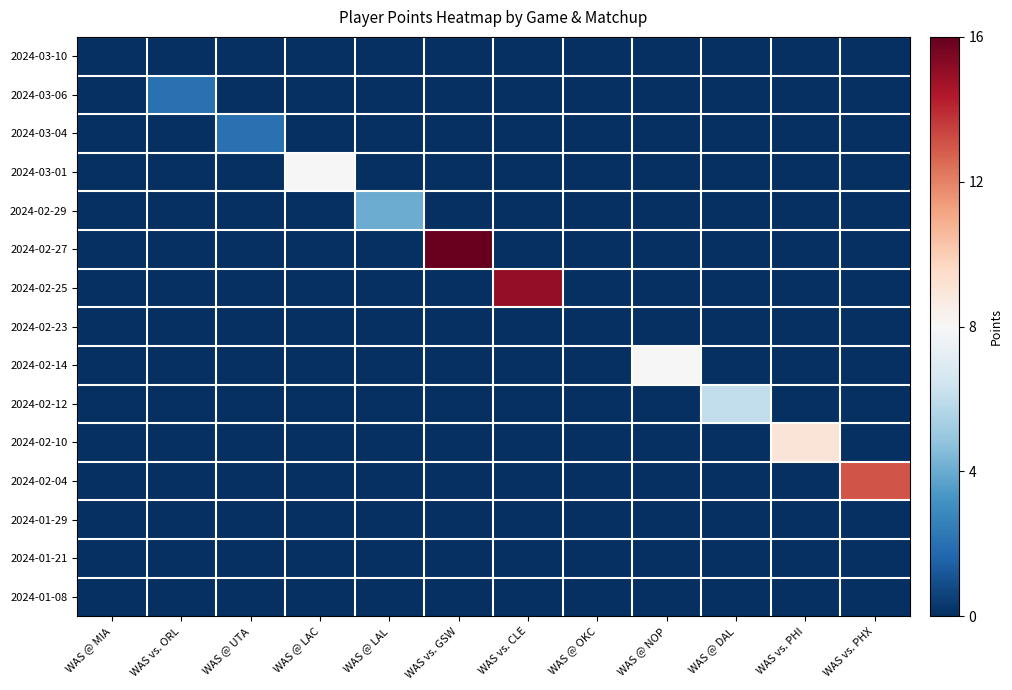

Reading left to right, extract all data points from this chart.

2024-03-10: WAS @ MIA=0	WAS vs. ORL=0	WAS @ UTA=0	WAS @ LAC=0	WAS @ LAL=0	WAS vs. GSW=0	WAS vs. CLE=0	WAS @ OKC=0	WAS @ NOP=0	WAS @ DAL=0	WAS vs. PHI=0	WAS vs. PHX=0
2024-03-06: WAS @ MIA=0	WAS vs. ORL=2	WAS @ UTA=0	WAS @ LAC=0	WAS @ LAL=0	WAS vs. GSW=0	WAS vs. CLE=0	WAS @ OKC=0	WAS @ NOP=0	WAS @ DAL=0	WAS vs. PHI=0	WAS vs. PHX=0
2024-03-04: WAS @ MIA=0	WAS vs. ORL=0	WAS @ UTA=2	WAS @ LAC=0	WAS @ LAL=0	WAS vs. GSW=0	WAS vs. CLE=0	WAS @ OKC=0	WAS @ NOP=0	WAS @ DAL=0	WAS vs. PHI=0	WAS vs. PHX=0
2024-03-01: WAS @ MIA=0	WAS vs. ORL=0	WAS @ UTA=0	WAS @ LAC=8	WAS @ LAL=0	WAS vs. GSW=0	WAS vs. CLE=0	WAS @ OKC=0	WAS @ NOP=0	WAS @ DAL=0	WAS vs. PHI=0	WAS vs. PHX=0
2024-02-29: WAS @ MIA=0	WAS vs. ORL=0	WAS @ UTA=0	WAS @ LAC=0	WAS @ LAL=4	WAS vs. GSW=0	WAS vs. CLE=0	WAS @ OKC=0	WAS @ NOP=0	WAS @ DAL=0	WAS vs. PHI=0	WAS vs. PHX=0
2024-02-27: WAS @ MIA=0	WAS vs. ORL=0	WAS @ UTA=0	WAS @ LAC=0	WAS @ LAL=0	WAS vs. GSW=16	WAS vs. CLE=0	WAS @ OKC=0	WAS @ NOP=0	WAS @ DAL=0	WAS vs. PHI=0	WAS vs. PHX=0
2024-02-25: WAS @ MIA=0	WAS vs. ORL=0	WAS @ UTA=0	WAS @ LAC=0	WAS @ LAL=0	WAS vs. GSW=0	WAS vs. CLE=15	WAS @ OKC=0	WAS @ NOP=0	WAS @ DAL=0	WAS vs. PHI=0	WAS vs. PHX=0
2024-02-23: WAS @ MIA=0	WAS vs. ORL=0	WAS @ UTA=0	WAS @ LAC=0	WAS @ LAL=0	WAS vs. GSW=0	WAS vs. CLE=0	WAS @ OKC=0	WAS @ NOP=0	WAS @ DAL=0	WAS vs. PHI=0	WAS vs. PHX=0
2024-02-14: WAS @ MIA=0	WAS vs. ORL=0	WAS @ UTA=0	WAS @ LAC=0	WAS @ LAL=0	WAS vs. GSW=0	WAS vs. CLE=0	WAS @ OKC=0	WAS @ NOP=8	WAS @ DAL=0	WAS vs. PHI=0	WAS vs. PHX=0
2024-02-12: WAS @ MIA=0	WAS vs. ORL=0	WAS @ UTA=0	WAS @ LAC=0	WAS @ LAL=0	WAS vs. GSW=0	WAS vs. CLE=0	WAS @ OKC=0	WAS @ NOP=0	WAS @ DAL=6	WAS vs. PHI=0	WAS vs. PHX=0
2024-02-10: WAS @ MIA=0	WAS vs. ORL=0	WAS @ UTA=0	WAS @ LAC=0	WAS @ LAL=0	WAS vs. GSW=0	WAS vs. CLE=0	WAS @ OKC=0	WAS @ NOP=0	WAS @ DAL=0	WAS vs. PHI=9	WAS vs. PHX=0
2024-02-04: WAS @ MIA=0	WAS vs. ORL=0	WAS @ UTA=0	WAS @ LAC=0	WAS @ LAL=0	WAS vs. GSW=0	WAS vs. CLE=0	WAS @ OKC=0	WAS @ NOP=0	WAS @ DAL=0	WAS vs. PHI=0	WAS vs. PHX=13
2024-01-29: WAS @ MIA=0	WAS vs. ORL=0	WAS @ UTA=0	WAS @ LAC=0	WAS @ LAL=0	WAS vs. GSW=0	WAS vs. CLE=0	WAS @ OKC=0	WAS @ NOP=0	WAS @ DAL=0	WAS vs. PHI=0	WAS vs. PHX=0
2024-01-21: WAS @ MIA=0	WAS vs. ORL=0	WAS @ UTA=0	WAS @ LAC=0	WAS @ LAL=0	WAS vs. GSW=0	WAS vs. CLE=0	WAS @ OKC=0	WAS @ NOP=0	WAS @ DAL=0	WAS vs. PHI=0	WAS vs. PHX=0
2024-01-08: WAS @ MIA=0	WAS vs. ORL=0	WAS @ UTA=0	WAS @ LAC=0	WAS @ LAL=0	WAS vs. GSW=0	WAS vs. CLE=0	WAS @ OKC=0	WAS @ NOP=0	WAS @ DAL=0	WAS vs. PHI=0	WAS vs. PHX=0